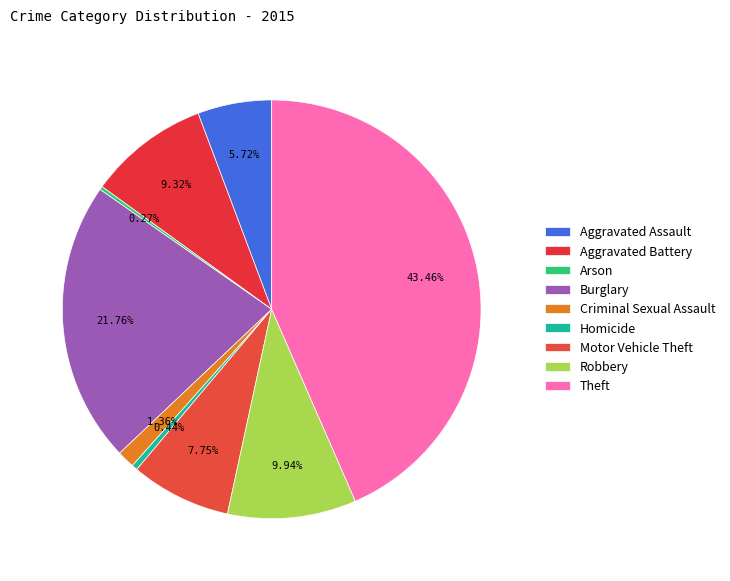

What is the smallest slice in the pie chart?

Arson